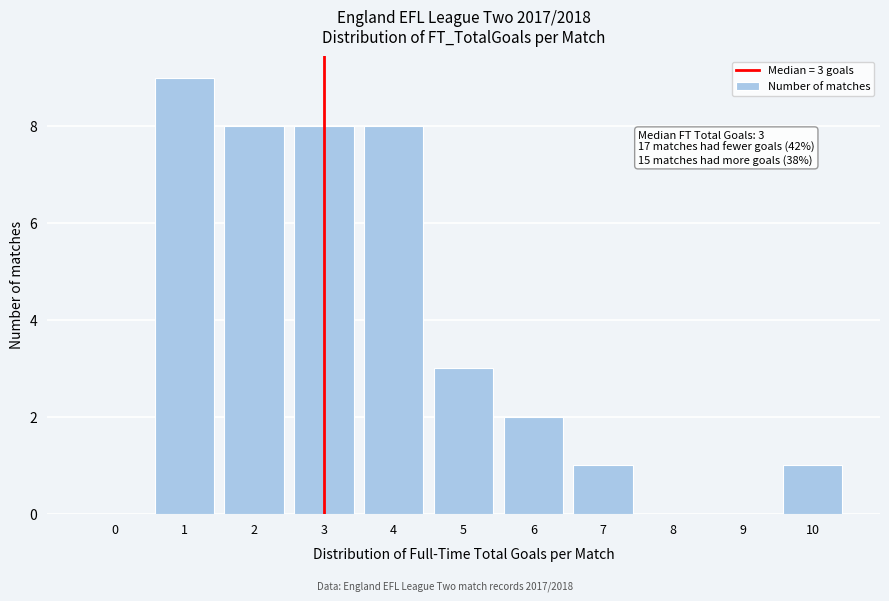

Over which range of the x-axis is the bar tallest?

0.5 to 1.5